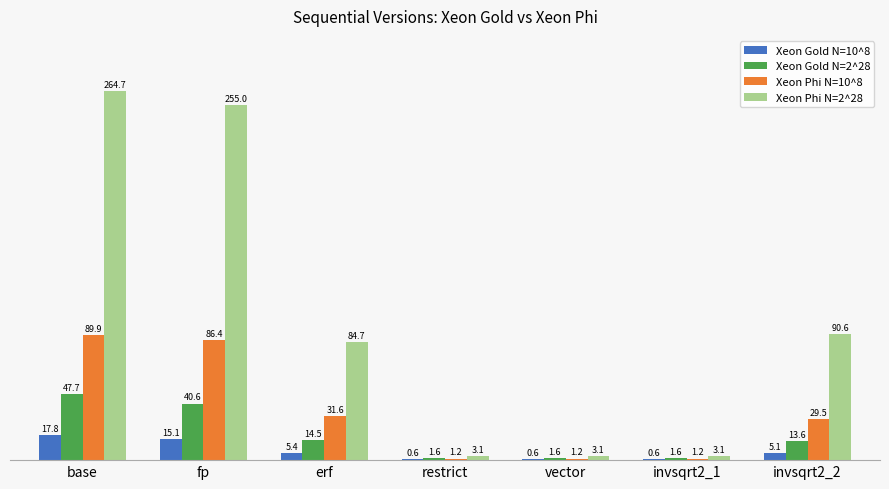

How many groups of bars are there?

7